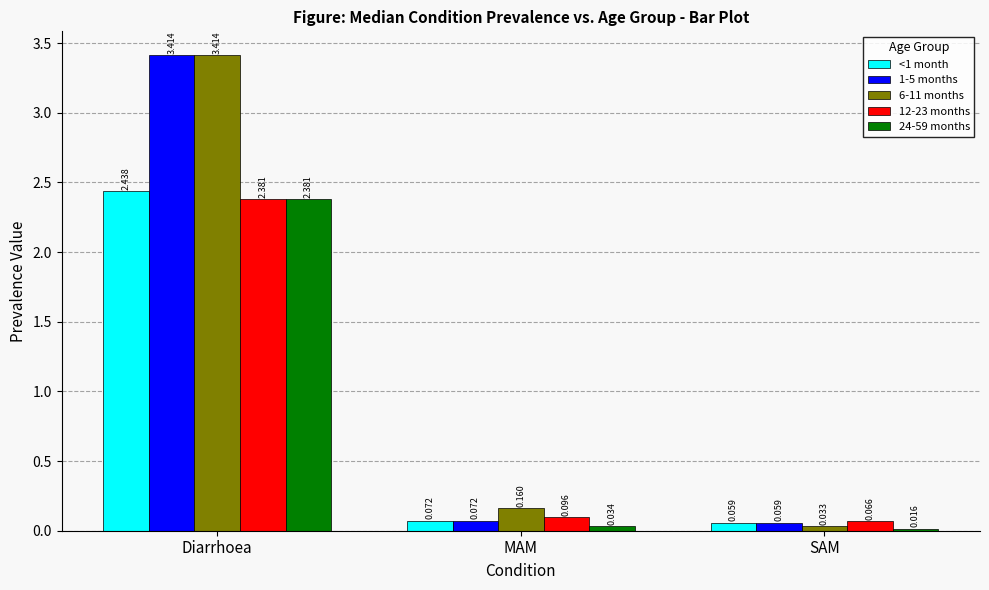

Which series has the largest total across all categories?

6-11 months